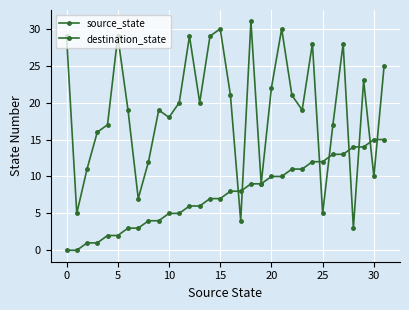

Is this an area chart (filled region under the line)?

No